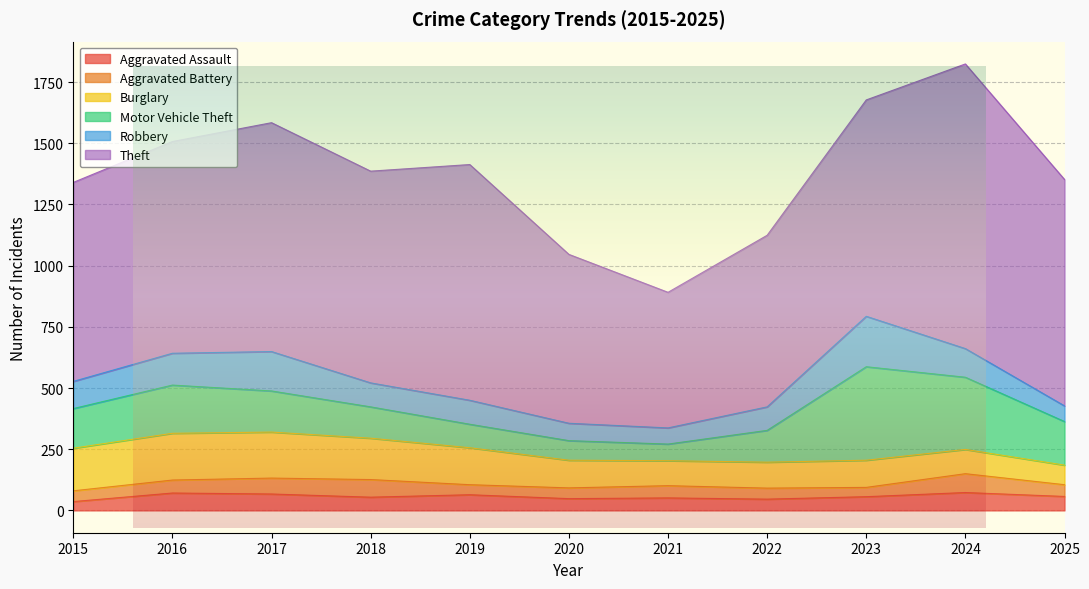

What is the sum of all Theft values?

9358